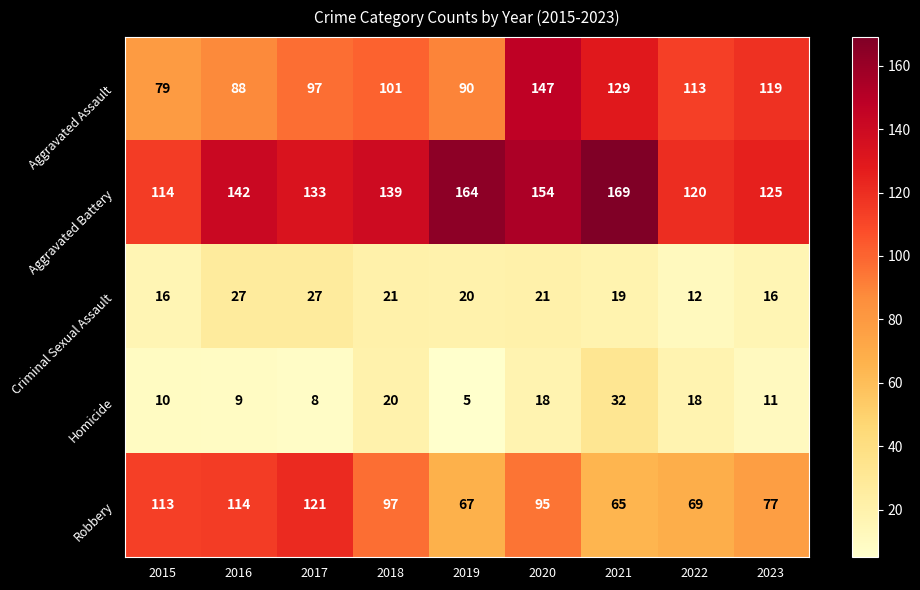

What is the average value of the Aggravated Assault series?

107